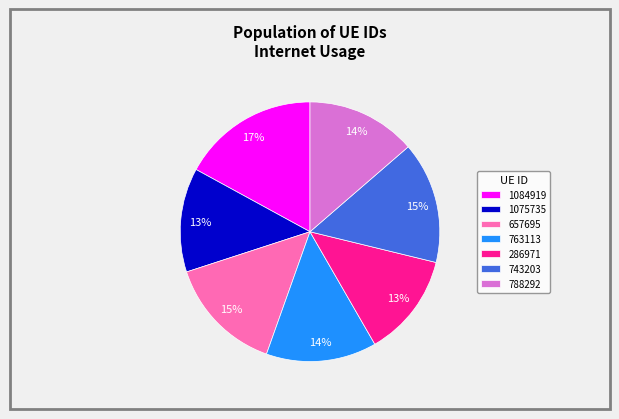

To the nearest percent, what is the combined percentage of 286971 and 1075735?

26%